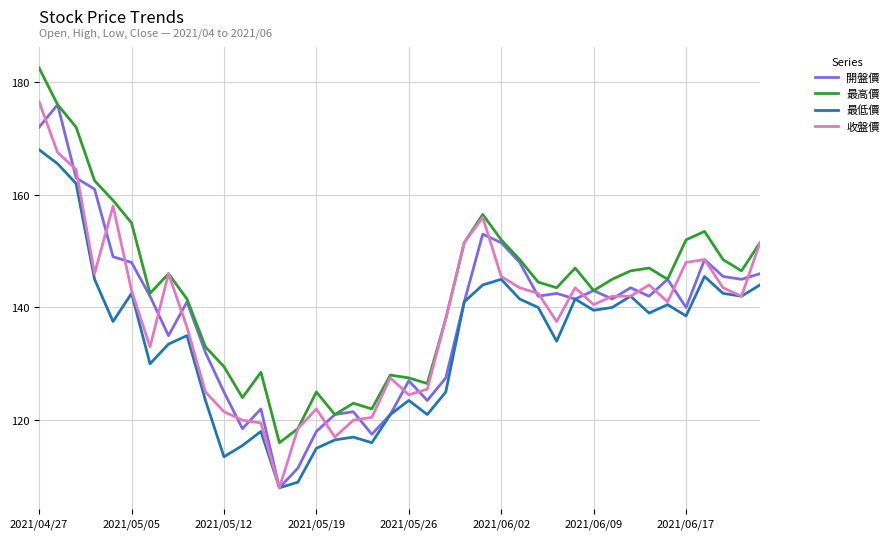

What is the sum of all 最低價 values?

5362.0